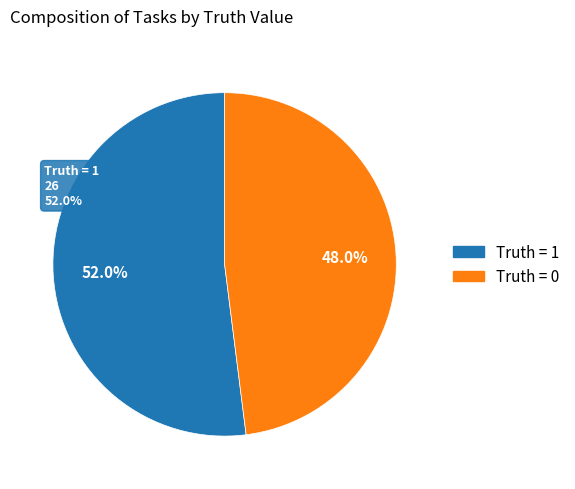

What is the total percentage of 1 and 0?

100.0%